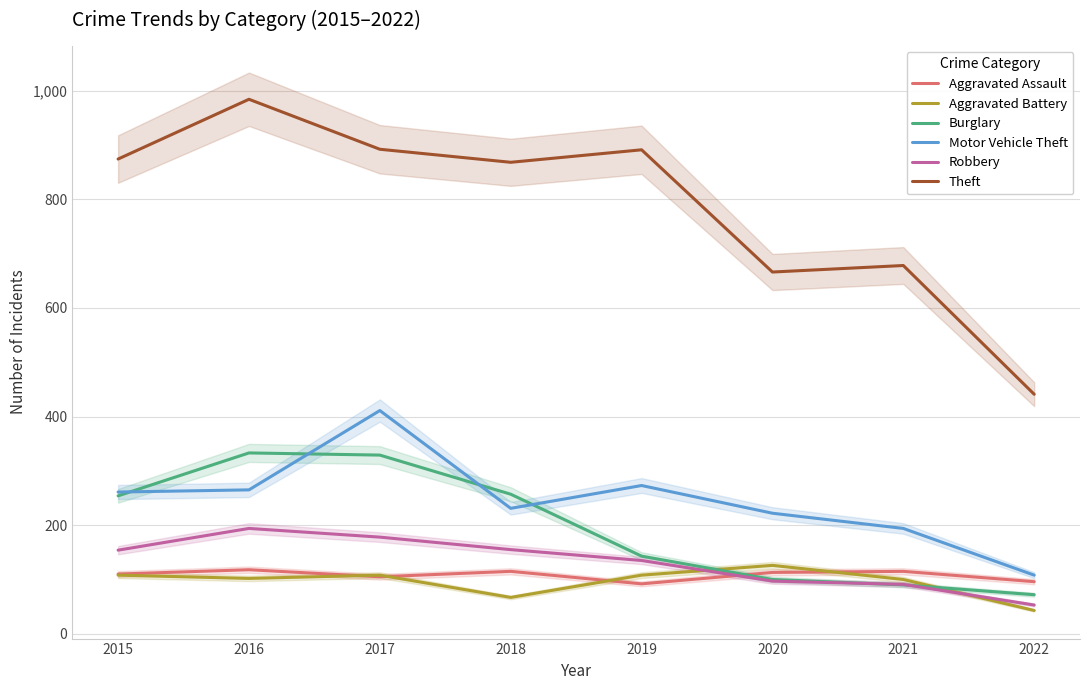

What is the value of the Robbery point at the 5th from the left?

135